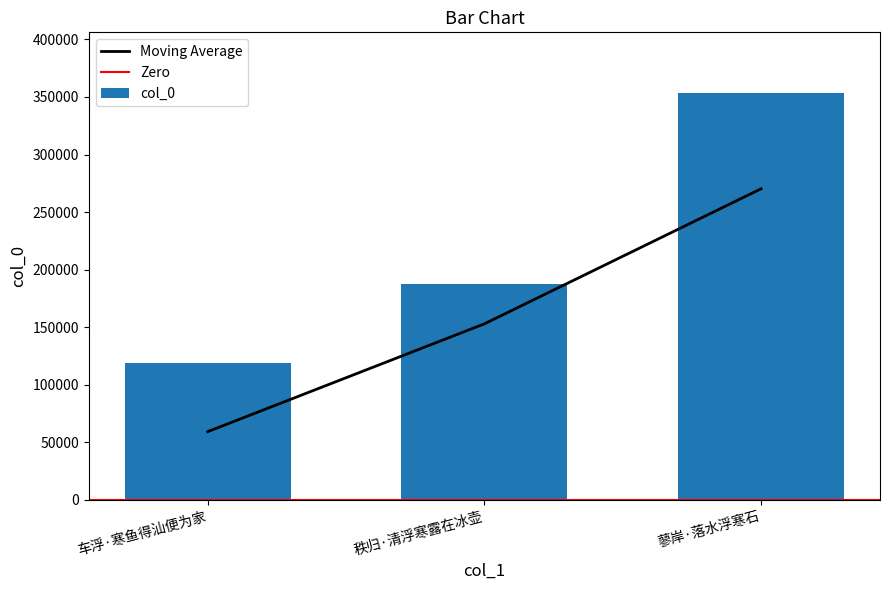

Count the values in the range 118571 to 353190.

3